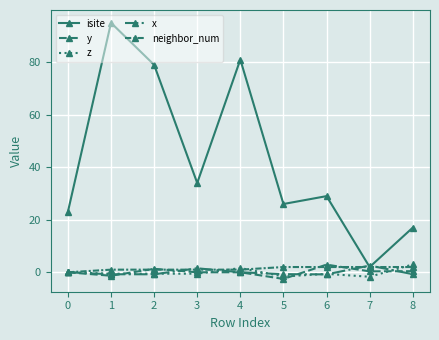

At how many categories does at least one series exceed 73?

3